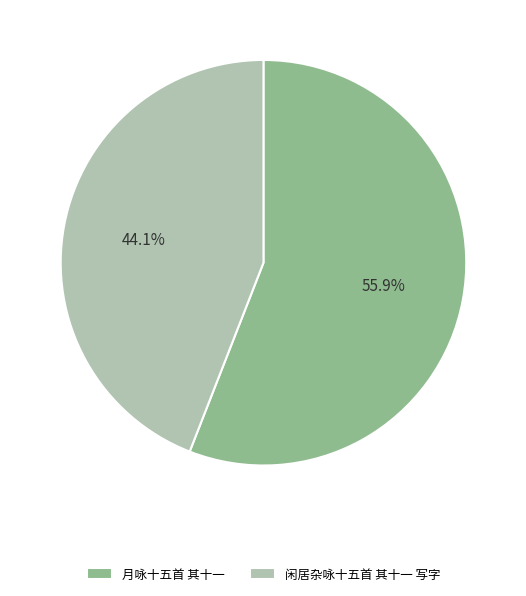

What is the ratio of the value at 月咏十五首 其十一 to the value at 闲居杂咏十五首 其十一 写字?

1.3